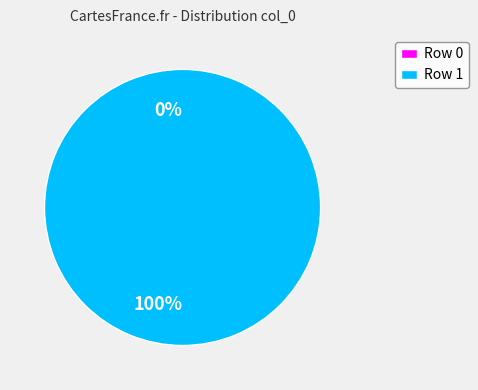

Which has a higher value, Row 1 or Row 0?

Row 1